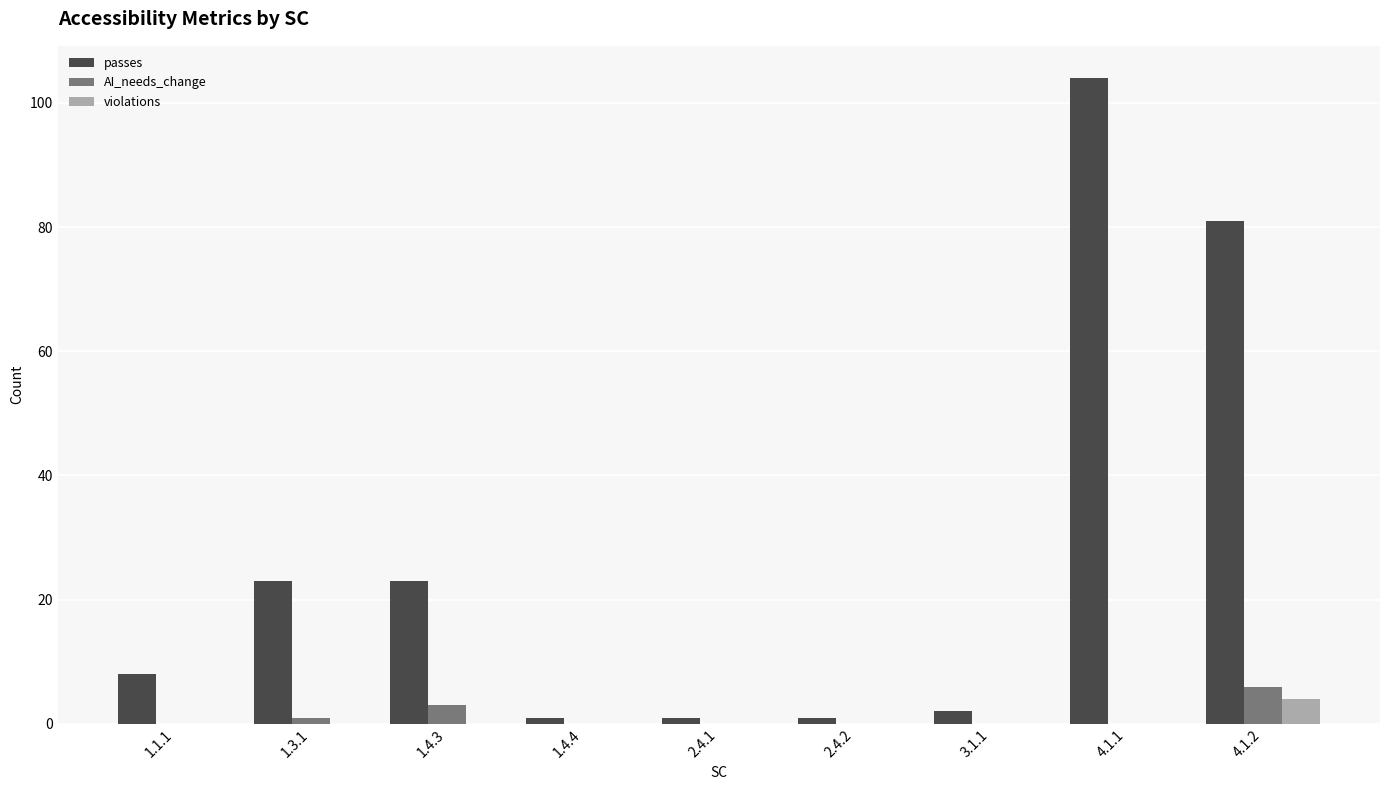

Is it true that passes equals 11 at 1.3.1?

False